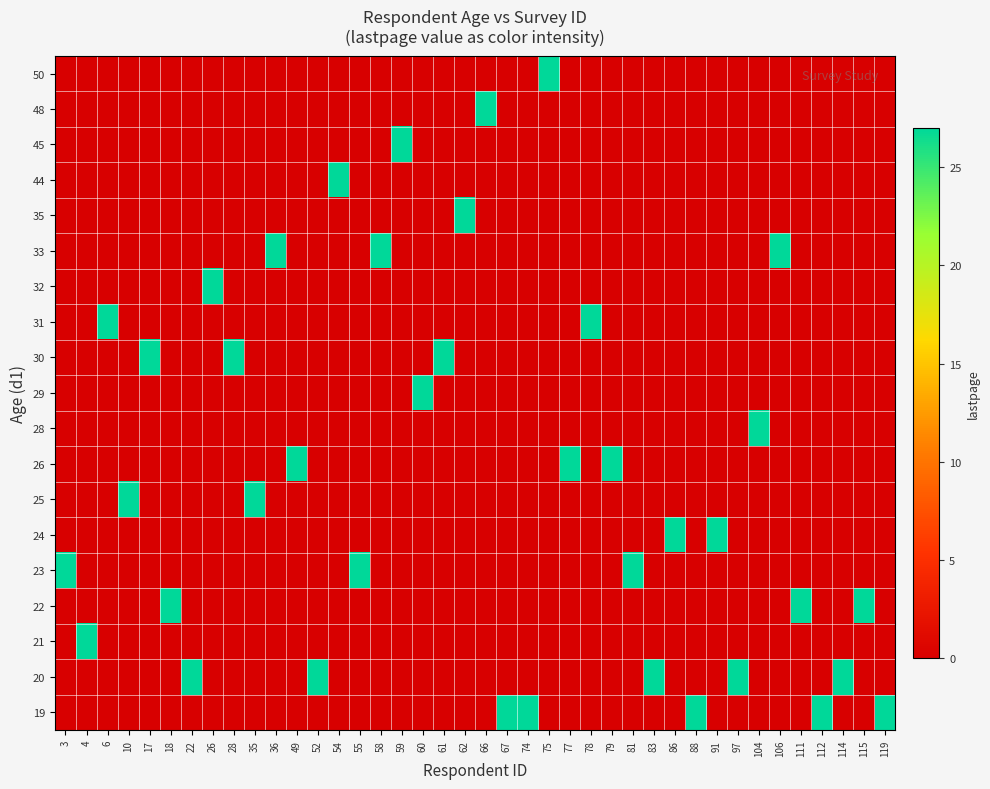

Reading right to left, what are all the values shown in this chart?

19: 119=27	115=0	114=0	112=27	111=0	106=0	104=0	97=0	91=0	88=27	86=0	83=0	81=0	79=0	78=0	77=0	75=0	74=27	67=27	66=0	62=0	61=0	60=0	59=0	58=0	55=0	54=0	52=0	49=0	36=0	35=0	28=0	26=0	22=0	18=0	17=0	10=0	6=0	4=0	3=0
20: 119=0	115=0	114=27	112=0	111=0	106=0	104=0	97=27	91=0	88=0	86=0	83=27	81=0	79=0	78=0	77=0	75=0	74=0	67=0	66=0	62=0	61=0	60=0	59=0	58=0	55=0	54=0	52=27	49=0	36=0	35=0	28=0	26=0	22=27	18=0	17=0	10=0	6=0	4=0	3=0
21: 119=0	115=0	114=0	112=0	111=0	106=0	104=0	97=0	91=0	88=0	86=0	83=0	81=0	79=0	78=0	77=0	75=0	74=0	67=0	66=0	62=0	61=0	60=0	59=0	58=0	55=0	54=0	52=0	49=0	36=0	35=0	28=0	26=0	22=0	18=0	17=0	10=0	6=0	4=27	3=0
22: 119=0	115=27	114=0	112=0	111=27	106=0	104=0	97=0	91=0	88=0	86=0	83=0	81=0	79=0	78=0	77=0	75=0	74=0	67=0	66=0	62=0	61=0	60=0	59=0	58=0	55=0	54=0	52=0	49=0	36=0	35=0	28=0	26=0	22=0	18=27	17=0	10=0	6=0	4=0	3=0
23: 119=0	115=0	114=0	112=0	111=0	106=0	104=0	97=0	91=0	88=0	86=0	83=0	81=27	79=0	78=0	77=0	75=0	74=0	67=0	66=0	62=0	61=0	60=0	59=0	58=0	55=27	54=0	52=0	49=0	36=0	35=0	28=0	26=0	22=0	18=0	17=0	10=0	6=0	4=0	3=27
24: 119=0	115=0	114=0	112=0	111=0	106=0	104=0	97=0	91=27	88=0	86=27	83=0	81=0	79=0	78=0	77=0	75=0	74=0	67=0	66=0	62=0	61=0	60=0	59=0	58=0	55=0	54=0	52=0	49=0	36=0	35=0	28=0	26=0	22=0	18=0	17=0	10=0	6=0	4=0	3=0
25: 119=0	115=0	114=0	112=0	111=0	106=0	104=0	97=0	91=0	88=0	86=0	83=0	81=0	79=0	78=0	77=0	75=0	74=0	67=0	66=0	62=0	61=0	60=0	59=0	58=0	55=0	54=0	52=0	49=0	36=0	35=27	28=0	26=0	22=0	18=0	17=0	10=27	6=0	4=0	3=0
26: 119=0	115=0	114=0	112=0	111=0	106=0	104=0	97=0	91=0	88=0	86=0	83=0	81=0	79=27	78=0	77=27	75=0	74=0	67=0	66=0	62=0	61=0	60=0	59=0	58=0	55=0	54=0	52=0	49=27	36=0	35=0	28=0	26=0	22=0	18=0	17=0	10=0	6=0	4=0	3=0
28: 119=0	115=0	114=0	112=0	111=0	106=0	104=27	97=0	91=0	88=0	86=0	83=0	81=0	79=0	78=0	77=0	75=0	74=0	67=0	66=0	62=0	61=0	60=0	59=0	58=0	55=0	54=0	52=0	49=0	36=0	35=0	28=0	26=0	22=0	18=0	17=0	10=0	6=0	4=0	3=0
29: 119=0	115=0	114=0	112=0	111=0	106=0	104=0	97=0	91=0	88=0	86=0	83=0	81=0	79=0	78=0	77=0	75=0	74=0	67=0	66=0	62=0	61=0	60=27	59=0	58=0	55=0	54=0	52=0	49=0	36=0	35=0	28=0	26=0	22=0	18=0	17=0	10=0	6=0	4=0	3=0
30: 119=0	115=0	114=0	112=0	111=0	106=0	104=0	97=0	91=0	88=0	86=0	83=0	81=0	79=0	78=0	77=0	75=0	74=0	67=0	66=0	62=0	61=27	60=0	59=0	58=0	55=0	54=0	52=0	49=0	36=0	35=0	28=27	26=0	22=0	18=0	17=27	10=0	6=0	4=0	3=0
31: 119=0	115=0	114=0	112=0	111=0	106=0	104=0	97=0	91=0	88=0	86=0	83=0	81=0	79=0	78=27	77=0	75=0	74=0	67=0	66=0	62=0	61=0	60=0	59=0	58=0	55=0	54=0	52=0	49=0	36=0	35=0	28=0	26=0	22=0	18=0	17=0	10=0	6=27	4=0	3=0
32: 119=0	115=0	114=0	112=0	111=0	106=0	104=0	97=0	91=0	88=0	86=0	83=0	81=0	79=0	78=0	77=0	75=0	74=0	67=0	66=0	62=0	61=0	60=0	59=0	58=0	55=0	54=0	52=0	49=0	36=0	35=0	28=0	26=27	22=0	18=0	17=0	10=0	6=0	4=0	3=0
33: 119=0	115=0	114=0	112=0	111=0	106=27	104=0	97=0	91=0	88=0	86=0	83=0	81=0	79=0	78=0	77=0	75=0	74=0	67=0	66=0	62=0	61=0	60=0	59=0	58=27	55=0	54=0	52=0	49=0	36=27	35=0	28=0	26=0	22=0	18=0	17=0	10=0	6=0	4=0	3=0
35: 119=0	115=0	114=0	112=0	111=0	106=0	104=0	97=0	91=0	88=0	86=0	83=0	81=0	79=0	78=0	77=0	75=0	74=0	67=0	66=0	62=27	61=0	60=0	59=0	58=0	55=0	54=0	52=0	49=0	36=0	35=0	28=0	26=0	22=0	18=0	17=0	10=0	6=0	4=0	3=0
44: 119=0	115=0	114=0	112=0	111=0	106=0	104=0	97=0	91=0	88=0	86=0	83=0	81=0	79=0	78=0	77=0	75=0	74=0	67=0	66=0	62=0	61=0	60=0	59=0	58=0	55=0	54=27	52=0	49=0	36=0	35=0	28=0	26=0	22=0	18=0	17=0	10=0	6=0	4=0	3=0
45: 119=0	115=0	114=0	112=0	111=0	106=0	104=0	97=0	91=0	88=0	86=0	83=0	81=0	79=0	78=0	77=0	75=0	74=0	67=0	66=0	62=0	61=0	60=0	59=27	58=0	55=0	54=0	52=0	49=0	36=0	35=0	28=0	26=0	22=0	18=0	17=0	10=0	6=0	4=0	3=0
48: 119=0	115=0	114=0	112=0	111=0	106=0	104=0	97=0	91=0	88=0	86=0	83=0	81=0	79=0	78=0	77=0	75=0	74=0	67=0	66=27	62=0	61=0	60=0	59=0	58=0	55=0	54=0	52=0	49=0	36=0	35=0	28=0	26=0	22=0	18=0	17=0	10=0	6=0	4=0	3=0
50: 119=0	115=0	114=0	112=0	111=0	106=0	104=0	97=0	91=0	88=0	86=0	83=0	81=0	79=0	78=0	77=0	75=27	74=0	67=0	66=0	62=0	61=0	60=0	59=0	58=0	55=0	54=0	52=0	49=0	36=0	35=0	28=0	26=0	22=0	18=0	17=0	10=0	6=0	4=0	3=0